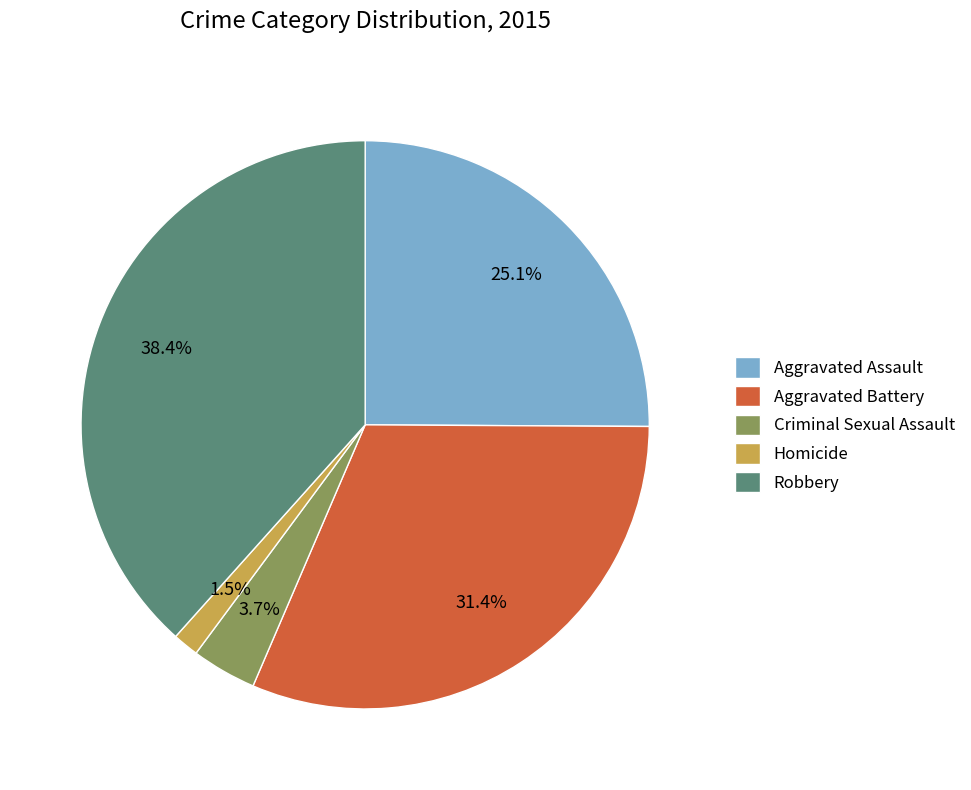

To the nearest percent, what is the average slice percentage?

20%